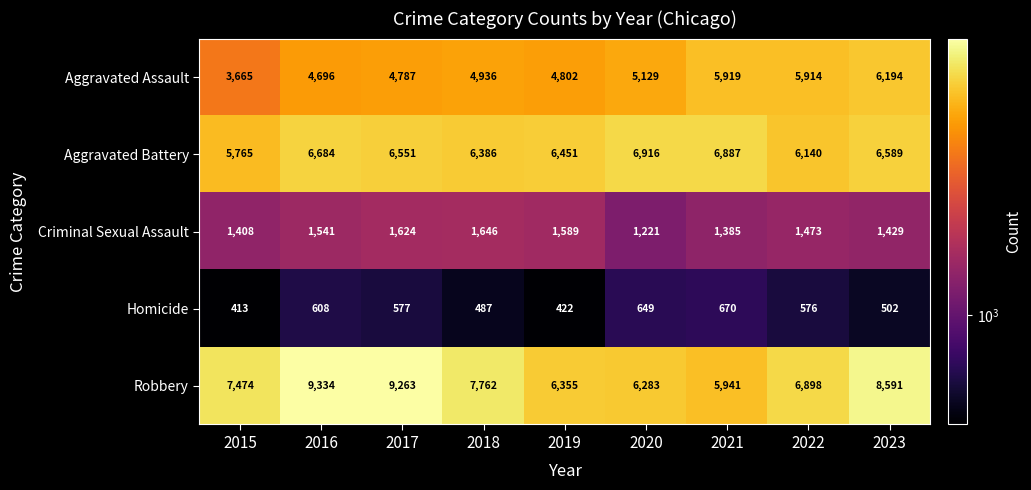

Which label corresponds to the largest value in the chart?

2016